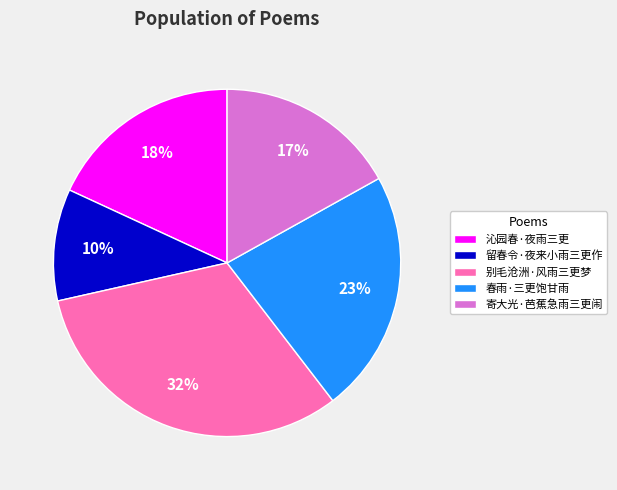

The 寄大光·芭蕉急雨三更闹 slice represents 27% of the pie. True or false?

False